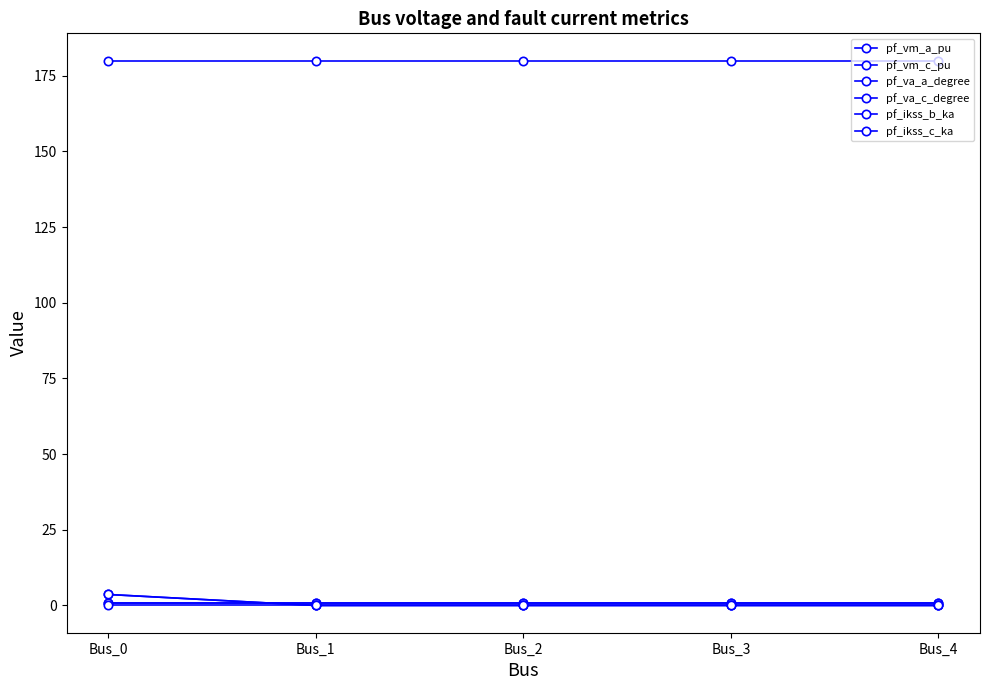

True or false: pf_ikss_c_ka and pf_ikss_b_ka intersect in this chart.

False